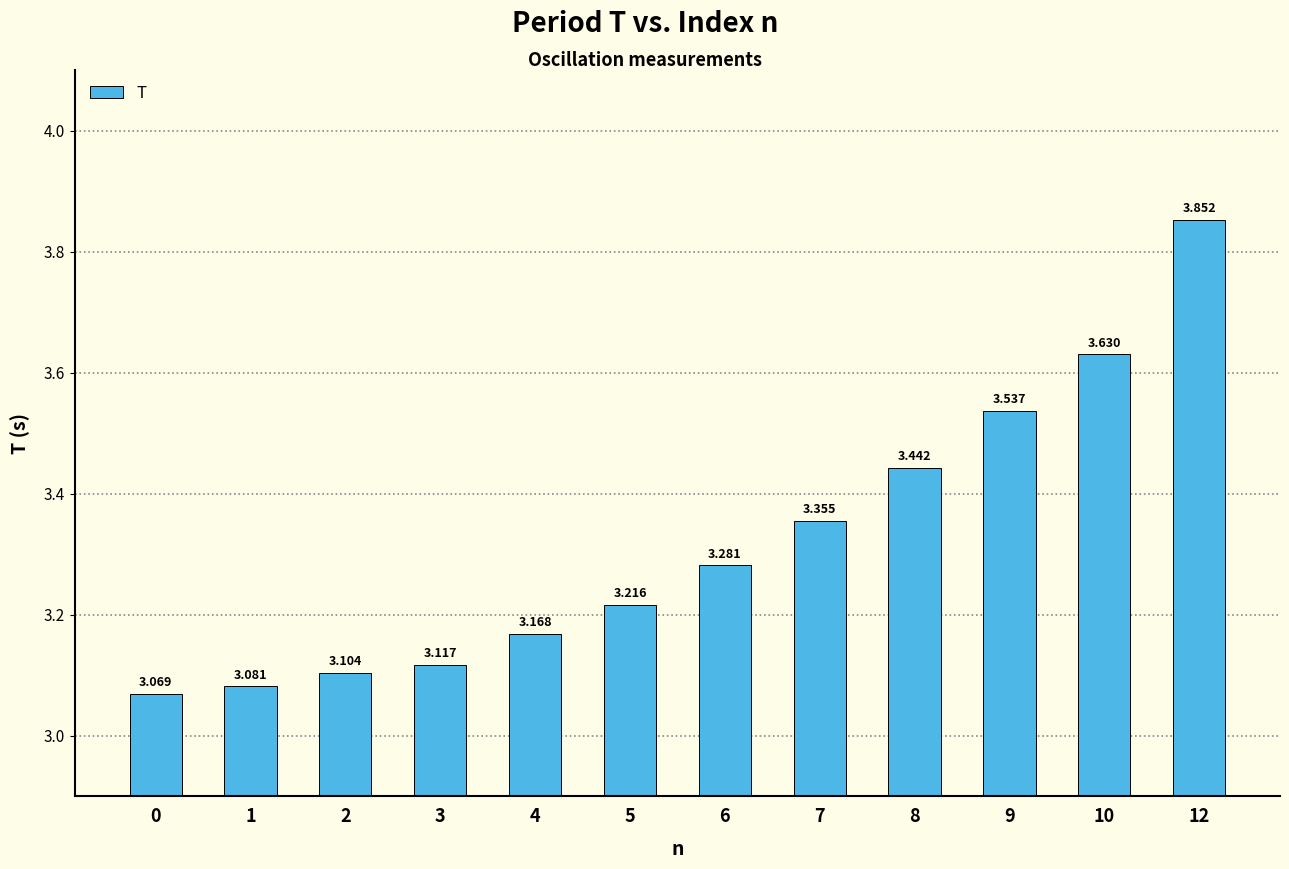

List the labels in order of value, largest first.

12, 10, 9, 8, 7, 6, 5, 4, 3, 2, 1, 0